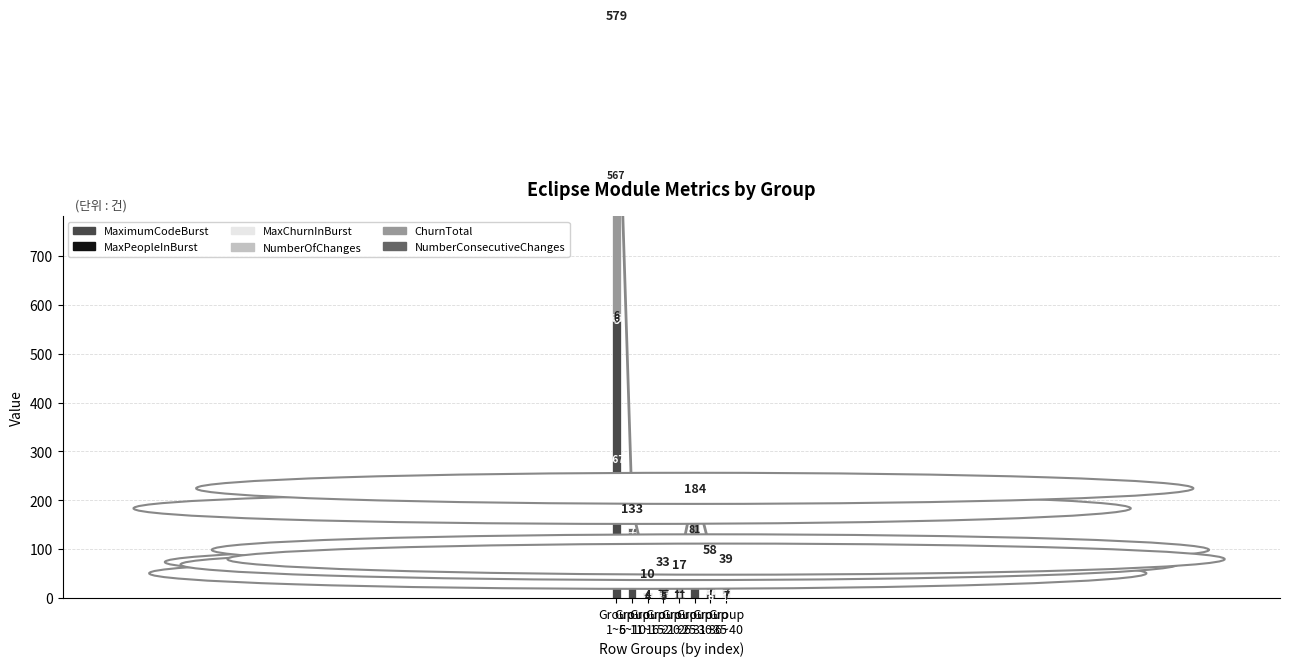

How many bars are there in each group?

6